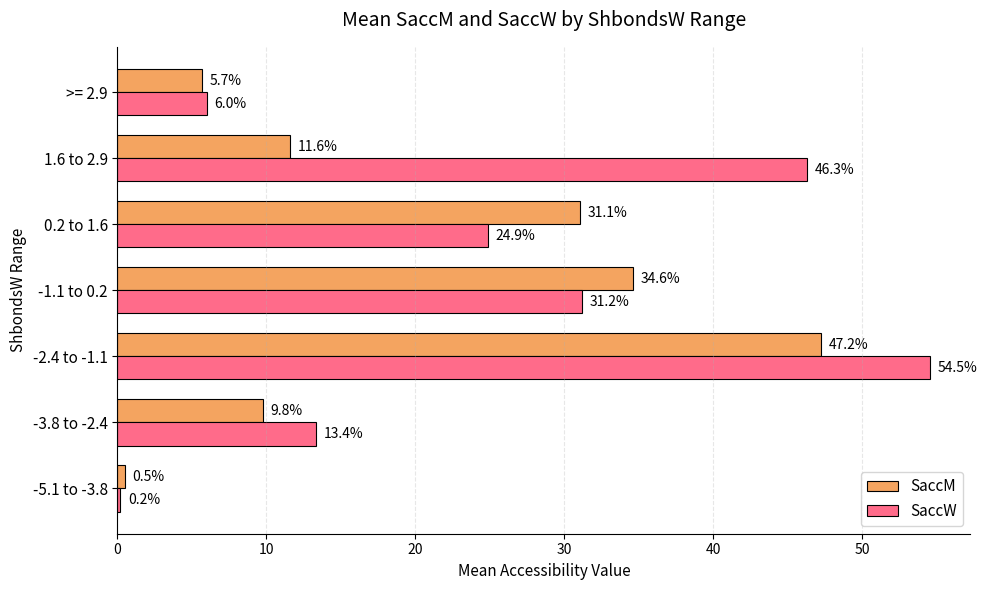

At which category is the sum across all series the highest?

-2.4 to -1.1